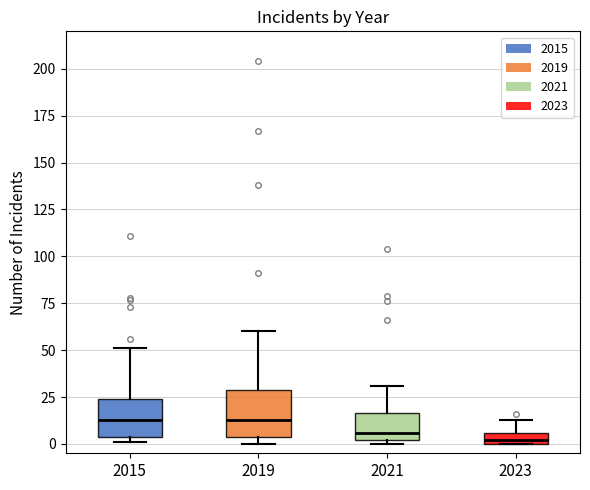

Where does the upper whisker of the box at x = 2021 end on the y-axis? The values are not printed on the chart, so give them approximately, as read against the axis.

30